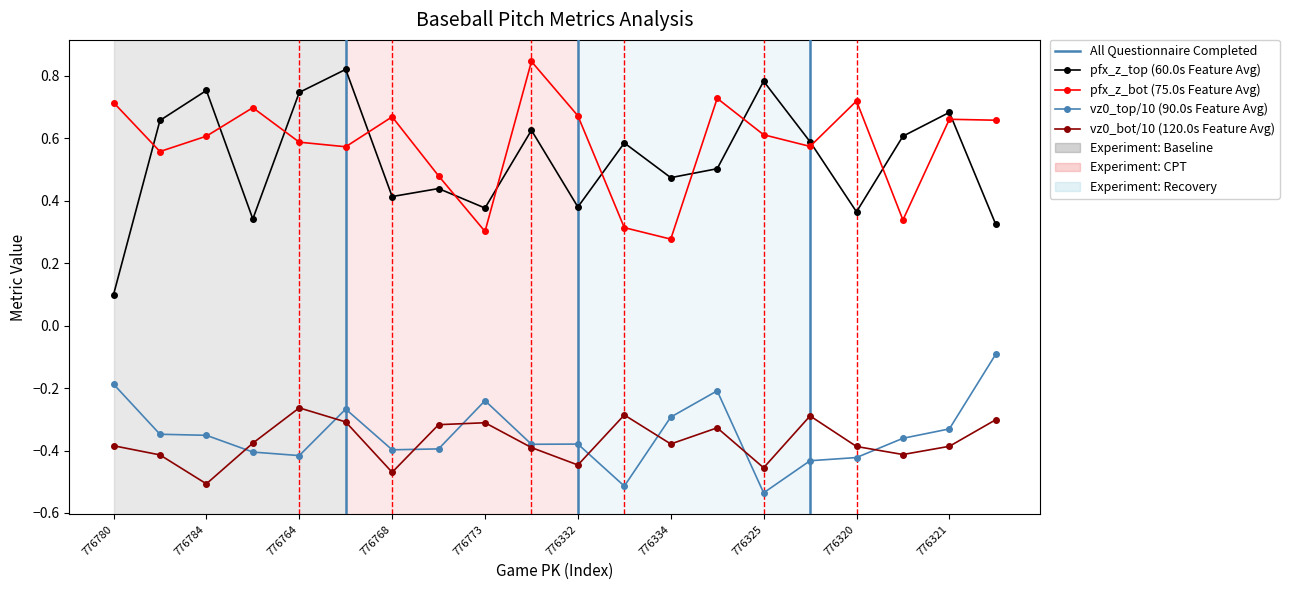

True or false: pfx_z_top has a value of 0.6 at 776329.

True